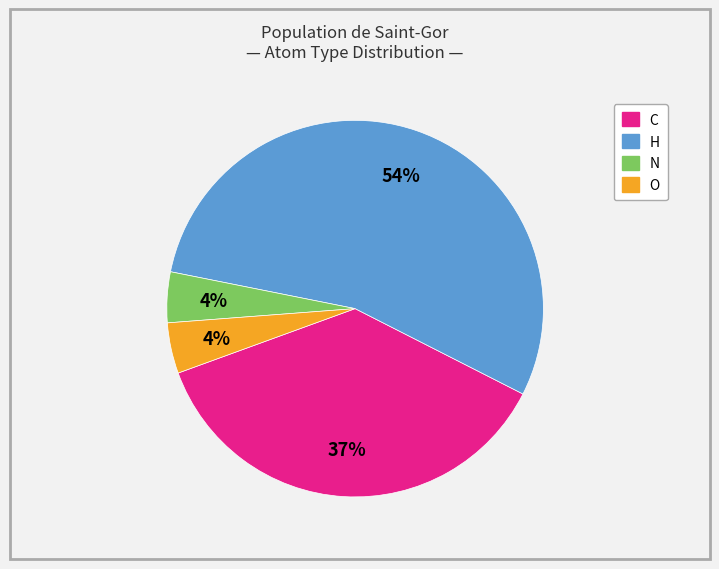

To the nearest percent, what is the average slice percentage?

25%